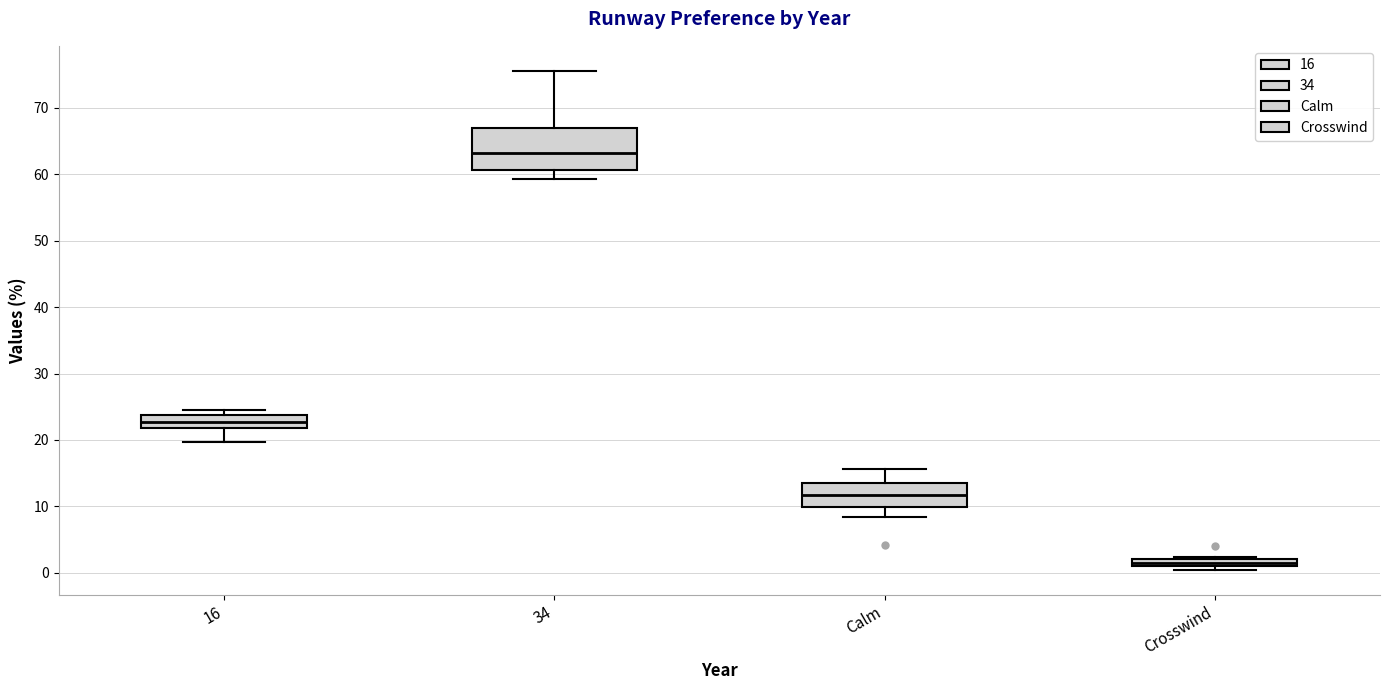

Comparing the boxes themselves (not the whiskers), which one is the tallest?

34